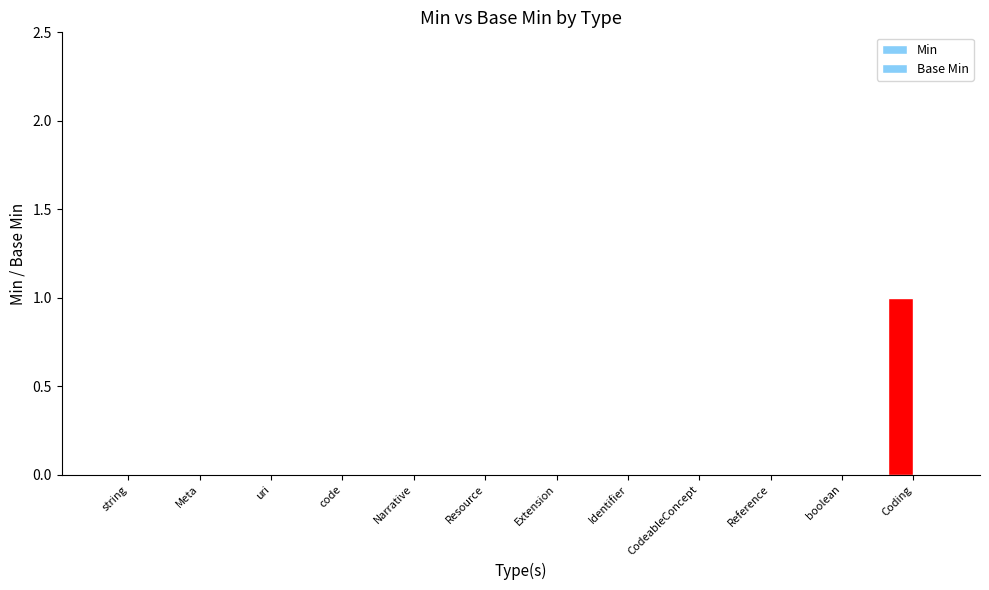

At which category does the chart reach its peak across all series?

Coding